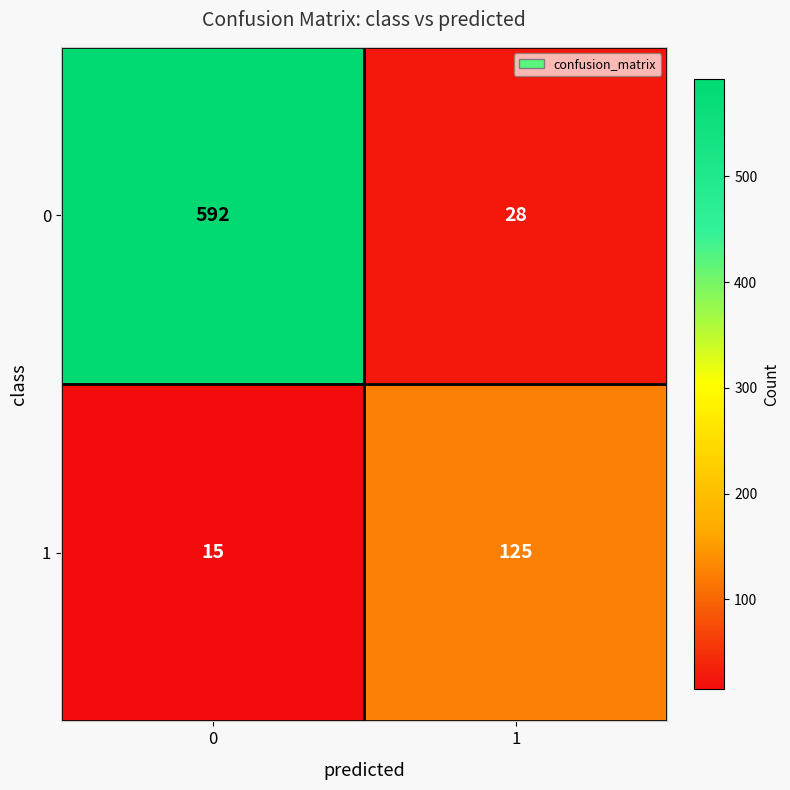

List the series in order of their peak value, highest first.

0, 1